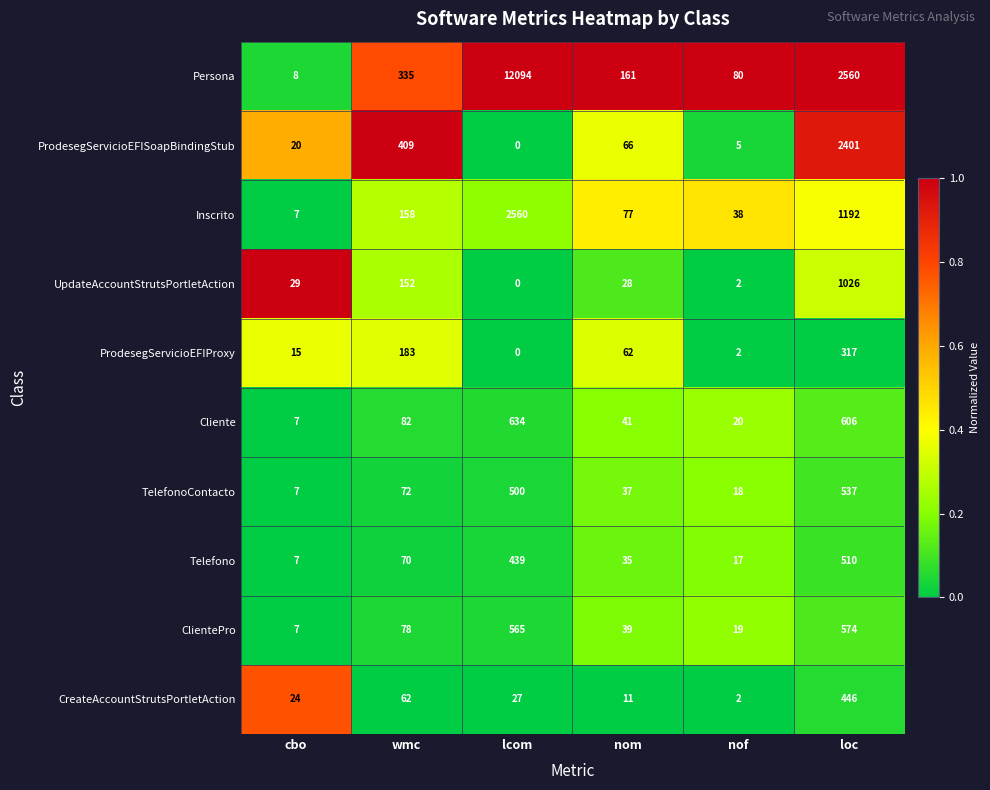

At which label does ProdesegServicioEFISoapBindingStub first exceed 66?

wmc